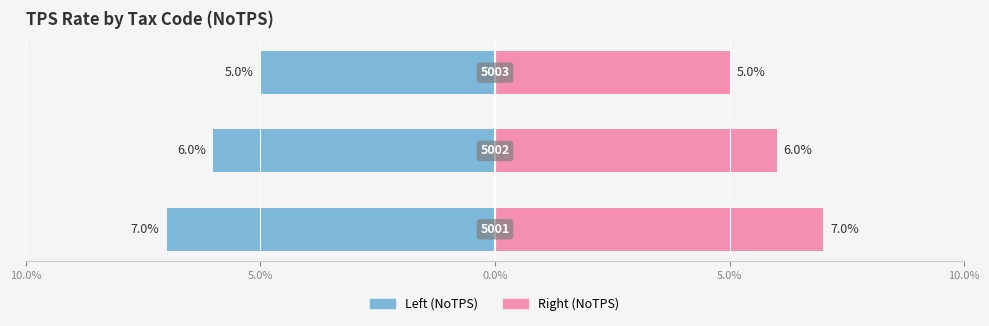

At which label does the data first exceed 6?

5001